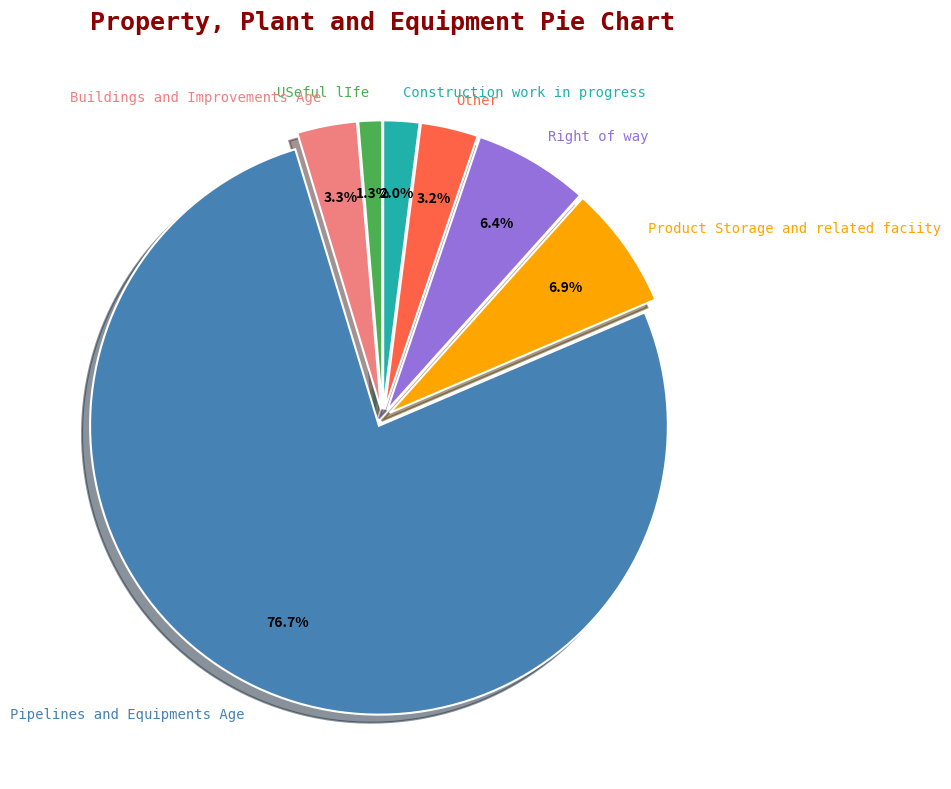

How much of the chart is everything except Construction work in progress?

98.0%